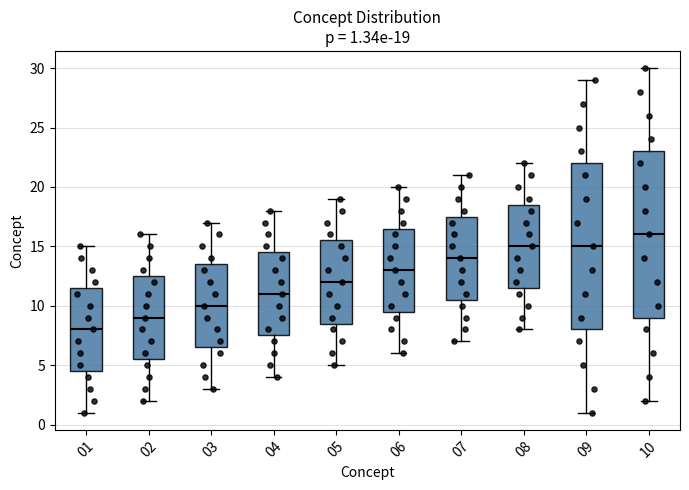

Which box has the highest median line?

10